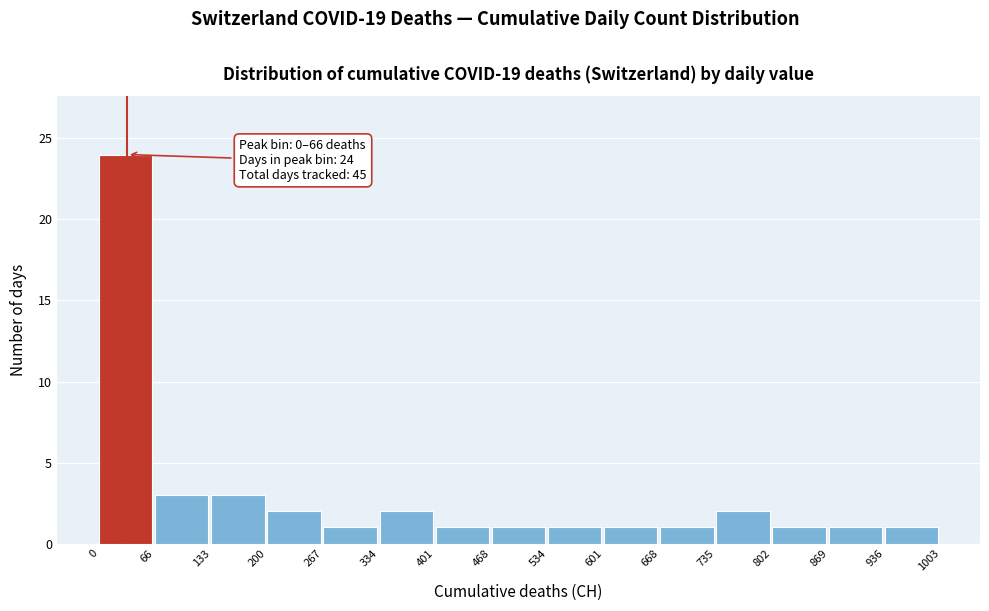

Which range on the x-axis has the tallest bar?

0 to 66